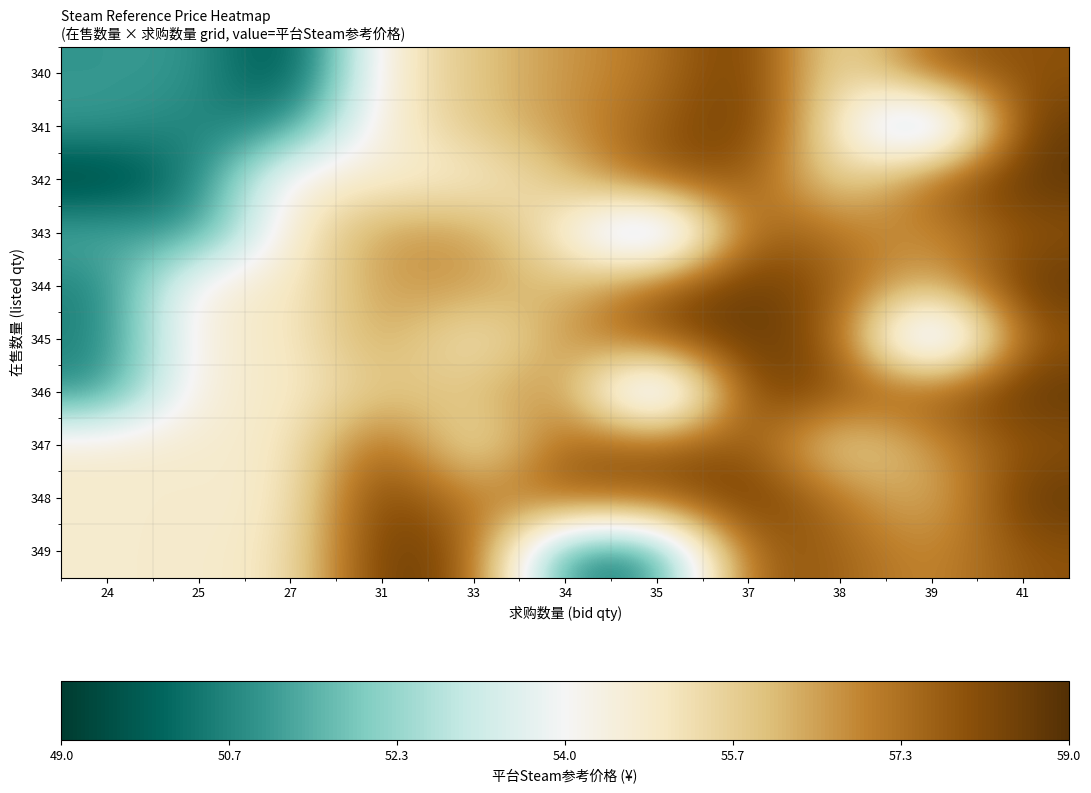

At 35, list the series in order from largest to smallest.

342, 345, 344, 347, 348, 341, 340, 343, 346, 349